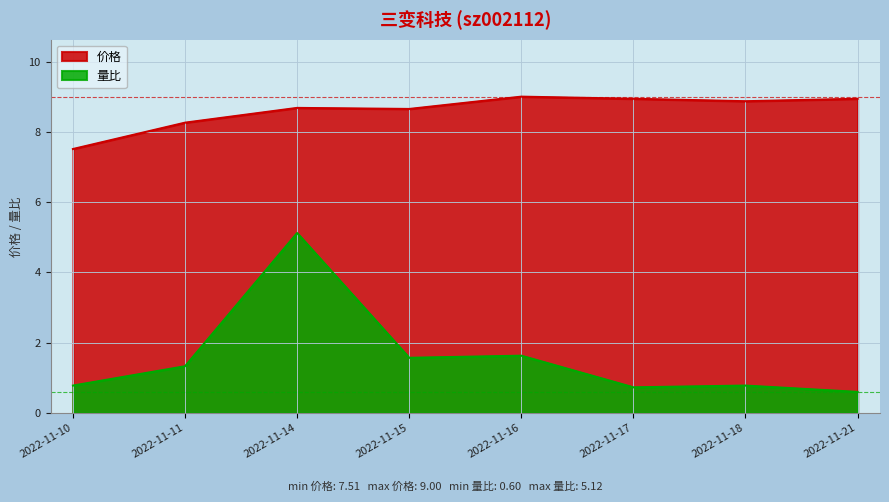

At which label is 量比 closest to 2?

2022-11-16